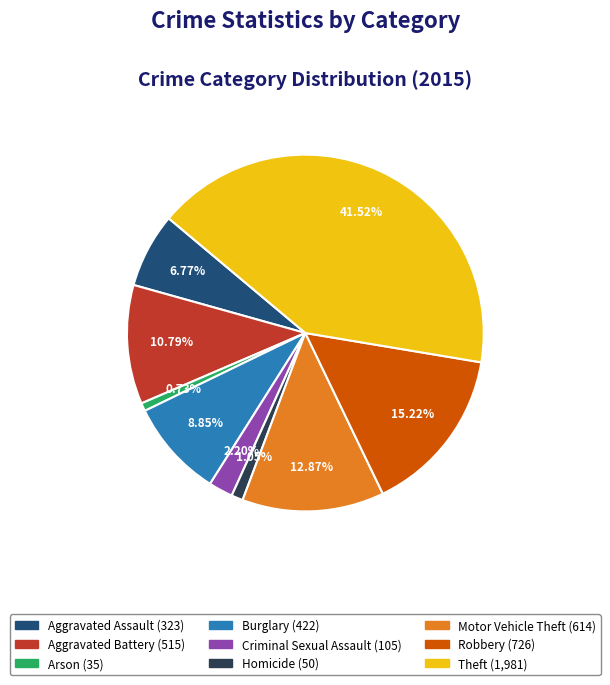

To the nearest percent, what portion does Criminal Sexual Assault represent?

2%